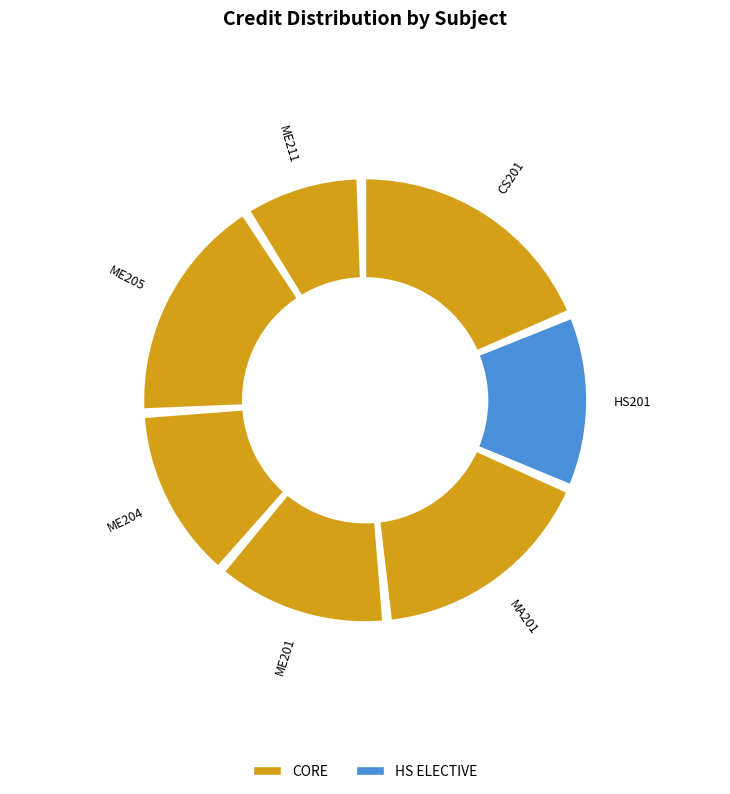

The MA201 slice represents 17% of the pie. True or false?

True